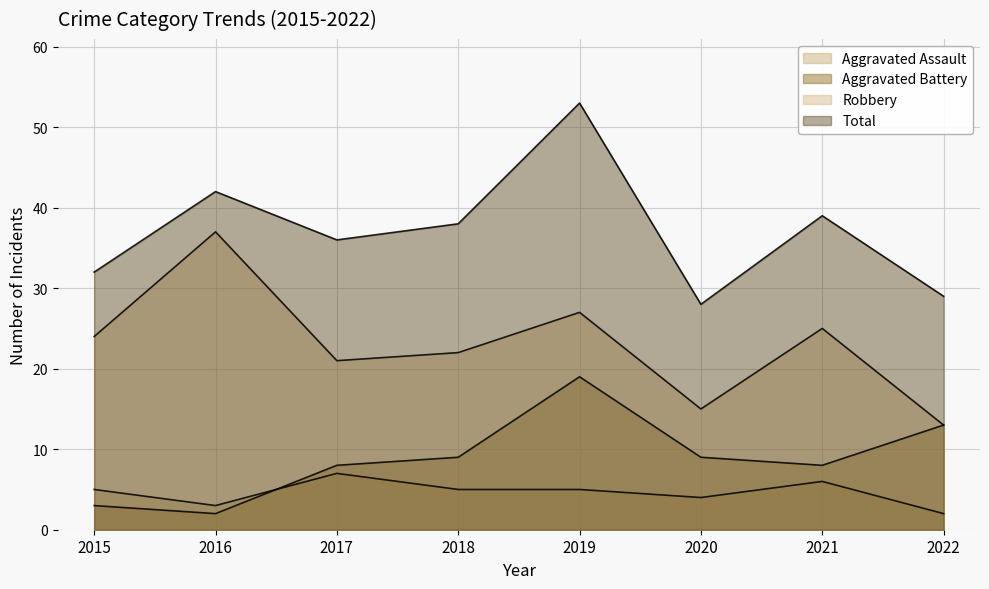

Which series has the largest range (max minus min)?

Total